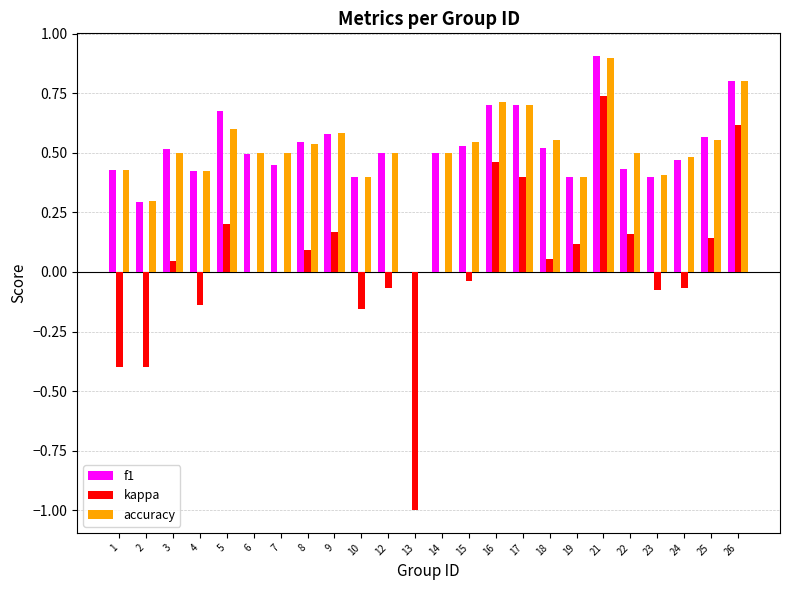

Between 16 and 24, which series saw the biggest shift?

kappa